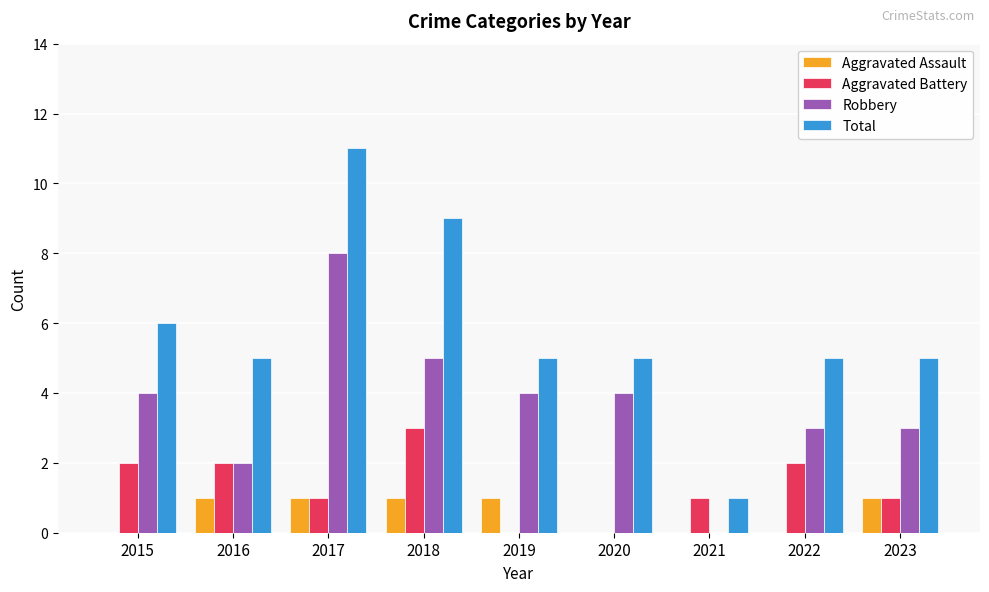

What is the maximum value for Robbery?

8